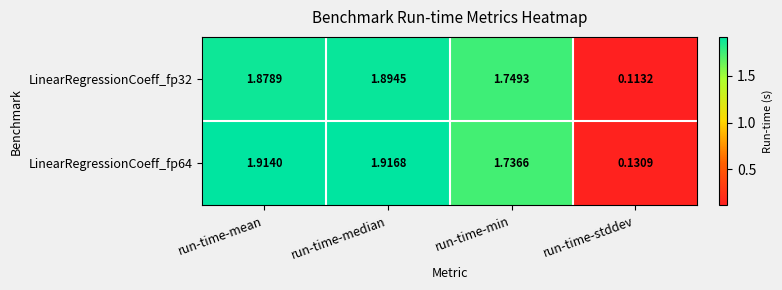

Which series has the largest total across all categories?

LinearRegressionCoeff_fp64